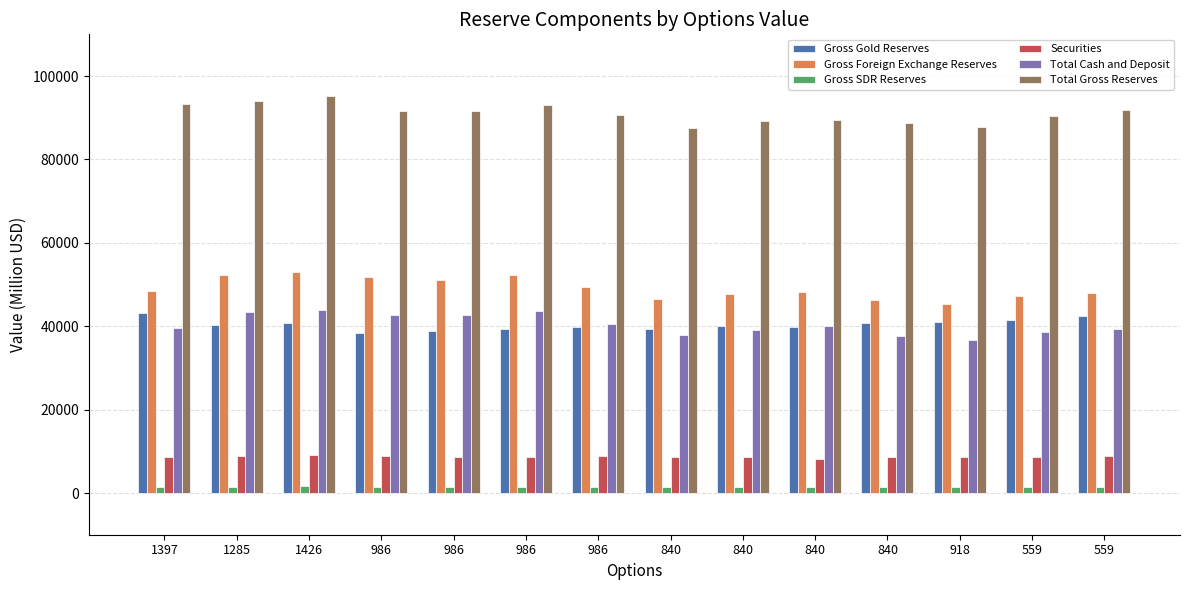

What is the average value of the Gross Foreign Exchange Reserves series?

49139.2